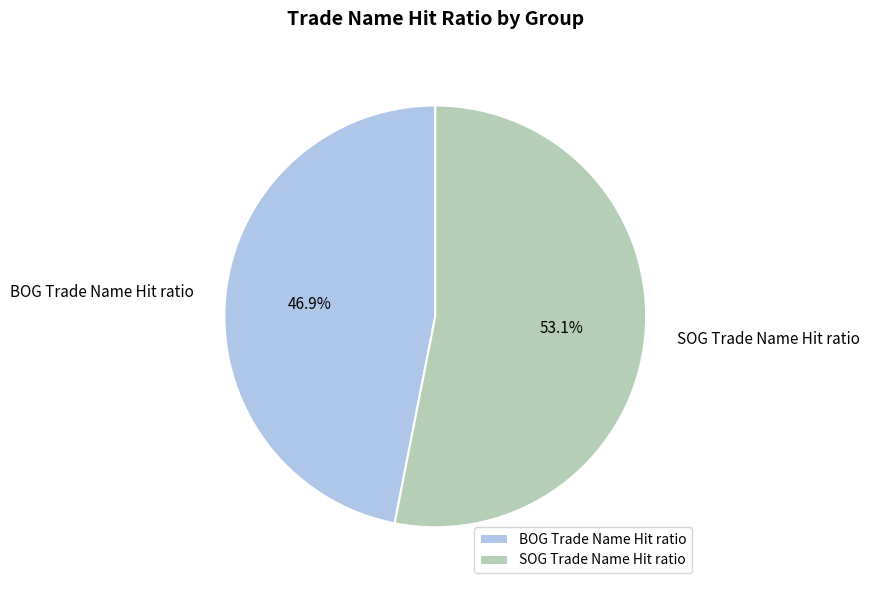

Which has a higher value, BOG Trade Name Hit ratio or SOG Trade Name Hit ratio?

SOG Trade Name Hit ratio